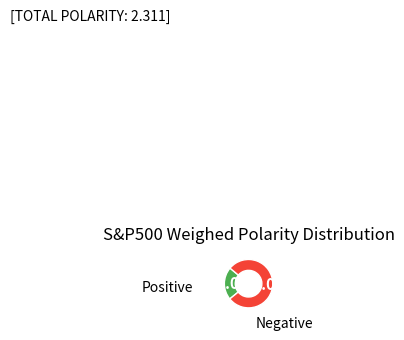

What percentage is NOT represented by Positive?

78.0%